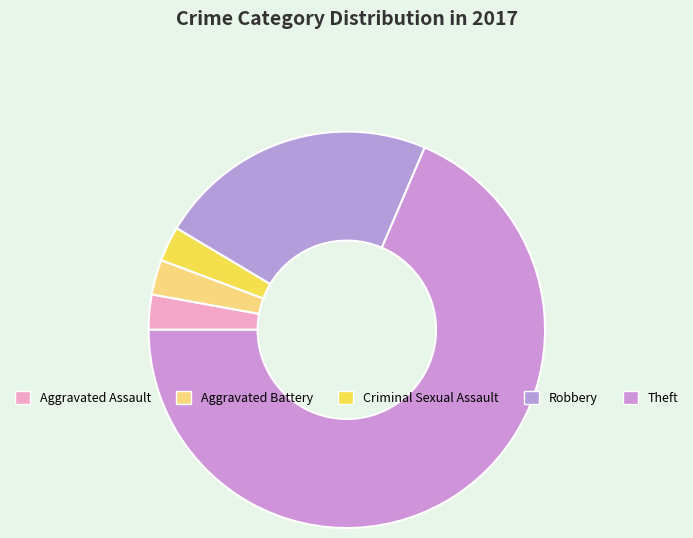

To the nearest percent, what is the combined percentage of Theft and Aggravated Assault?

71%